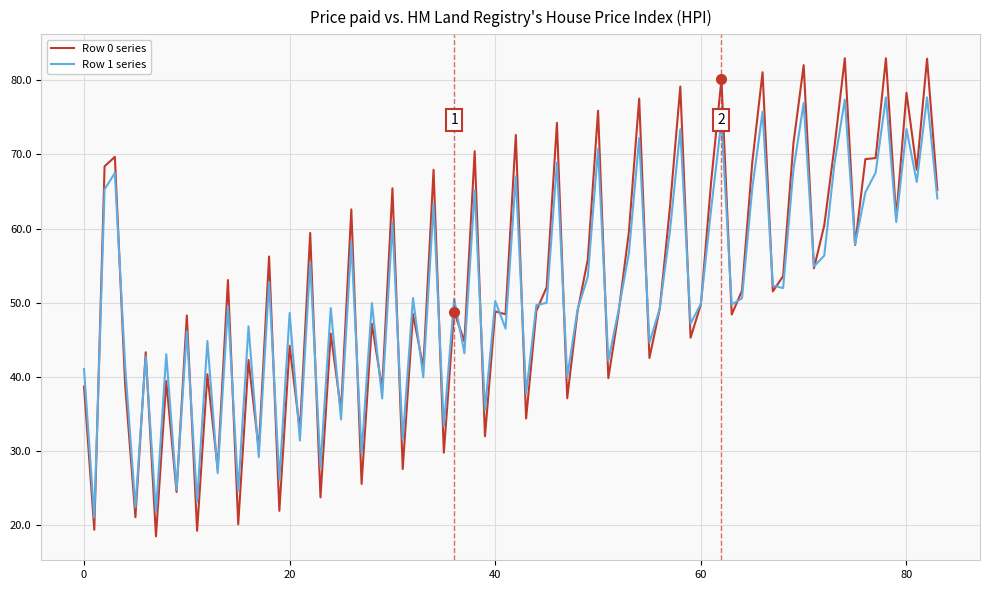

List the series in order of their peak value, highest first.

Row 0 series, Row 1 series